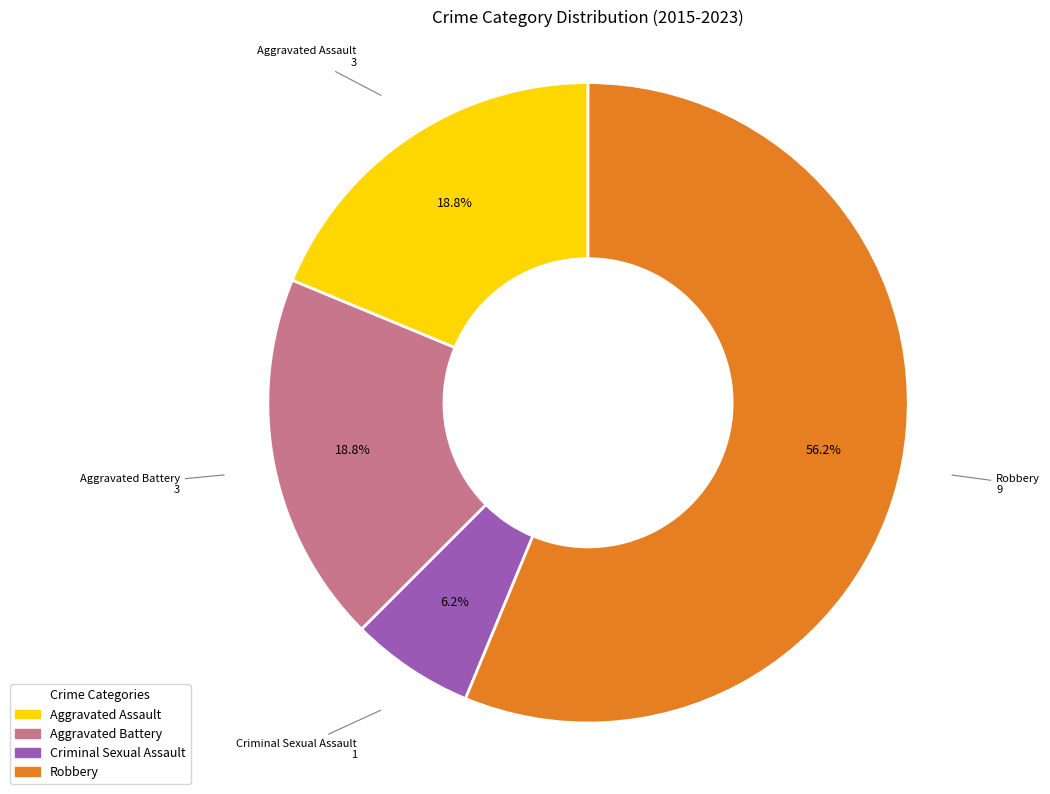

The Robbery slice represents 43% of the pie. True or false?

False